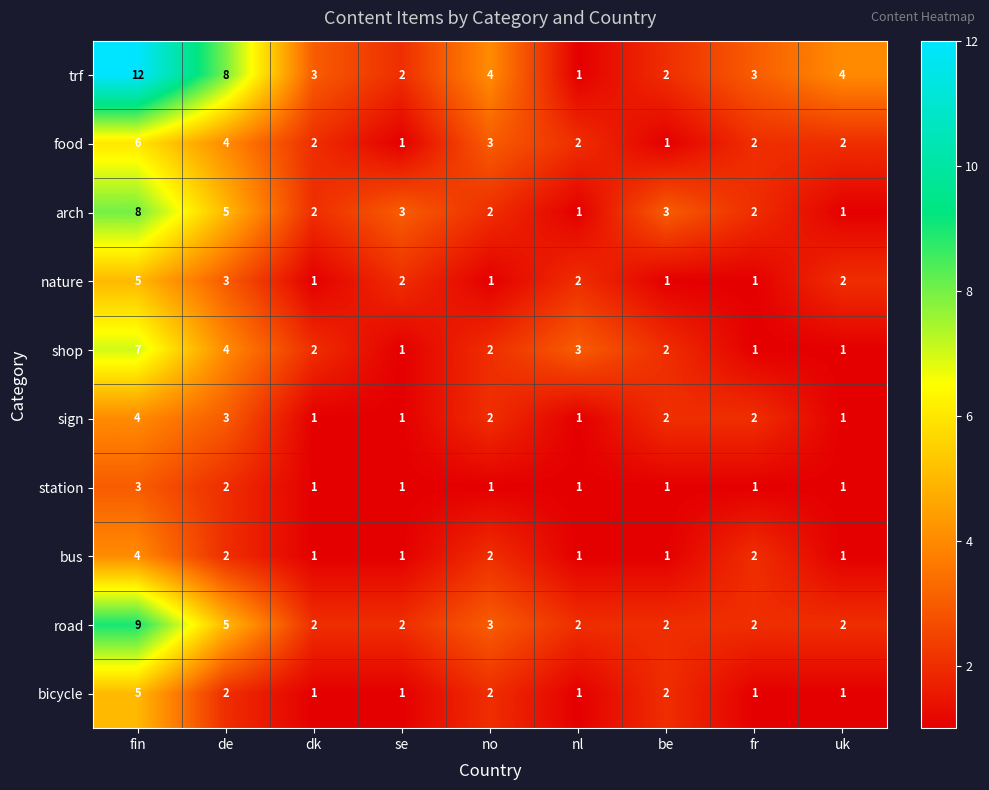

At which label does nature first exceed 2?

fin